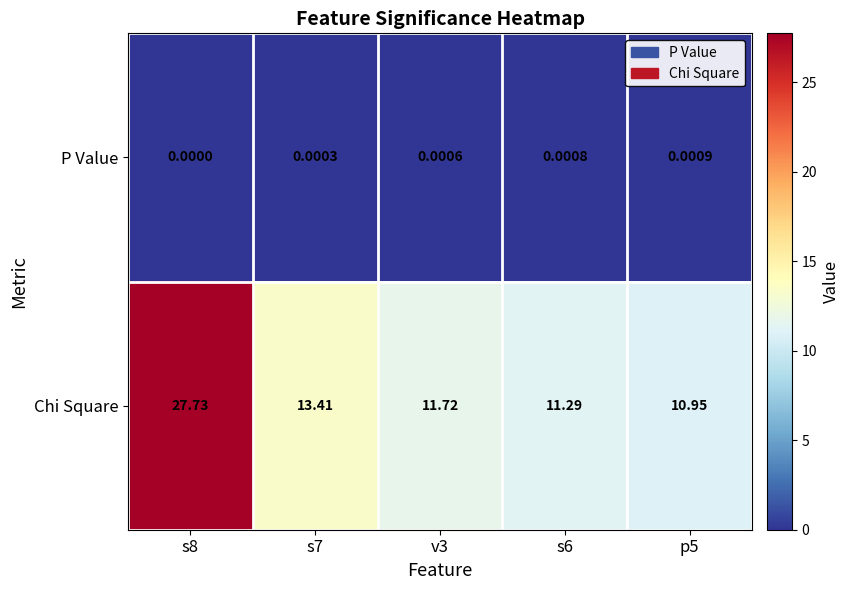

How many series are shown in this chart?

2